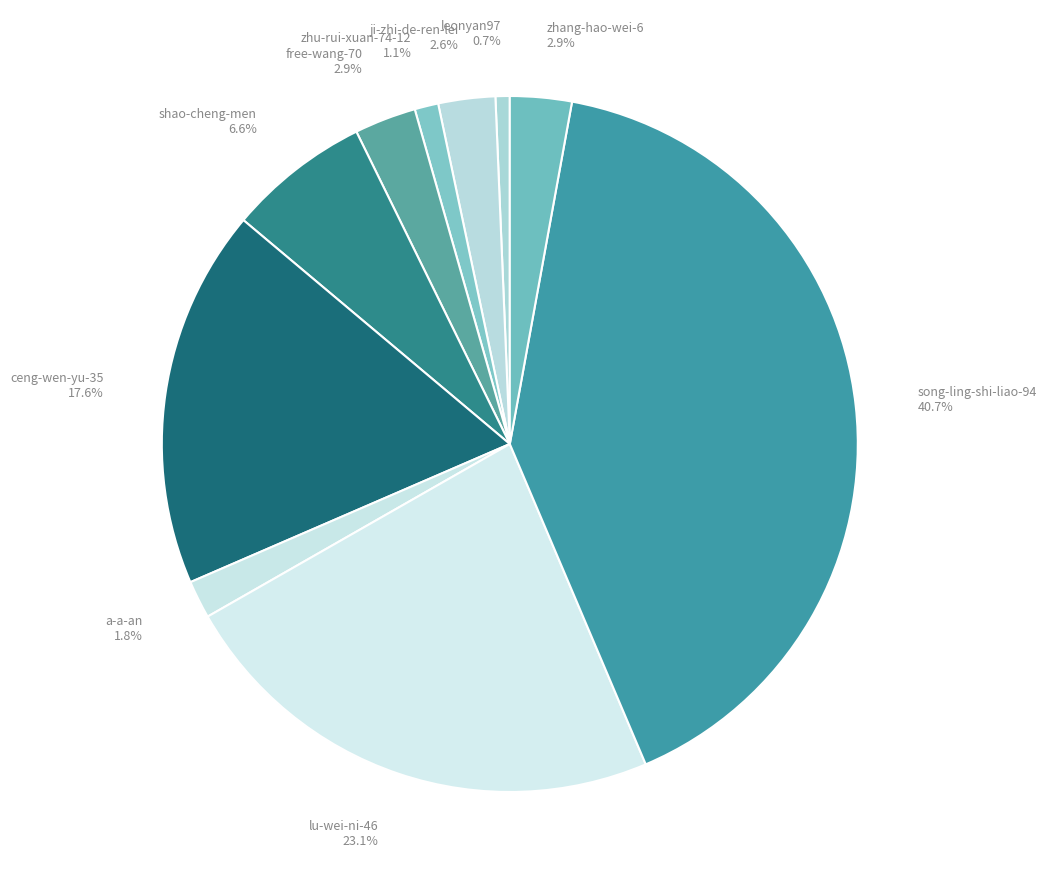

Does ceng-wen-yu-35 represent more than half of the total?

No